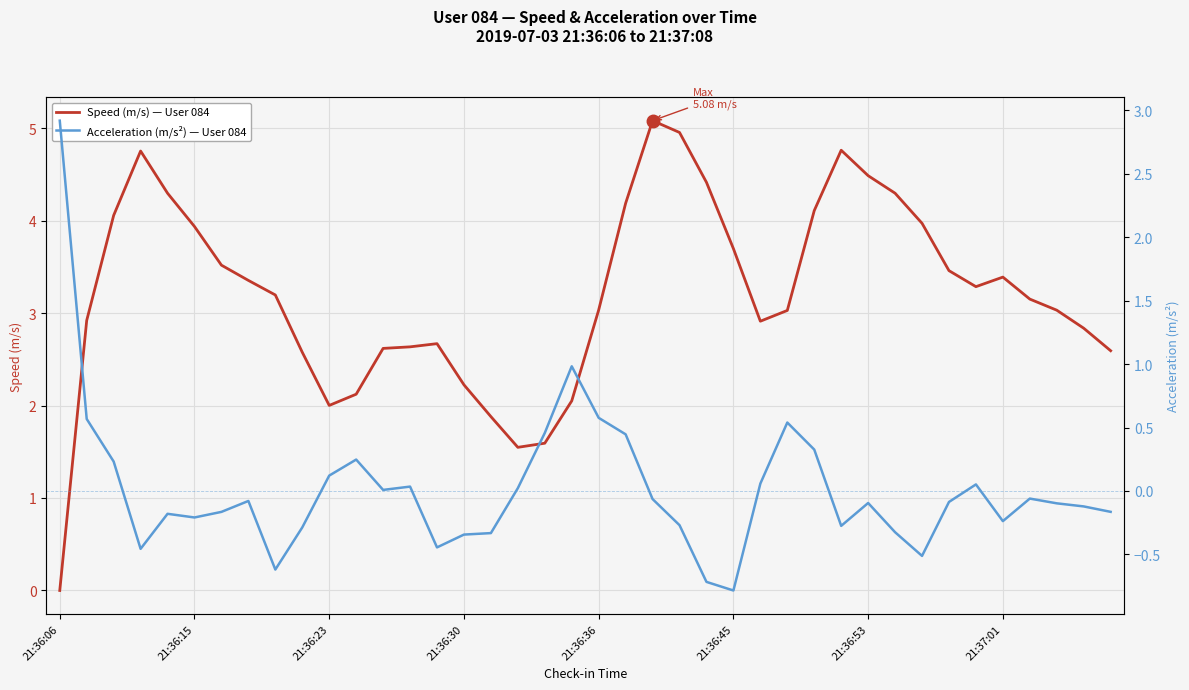

Reading left to right, extract all data points from this chart.

Speed (m/s) — User 084: 0.0	2.9	4.1	4.8	4.3	3.9	3.5	3.4	3.2	2.6	2.0	2.1	2.6	2.6	2.7	2.2	1.9	1.5	1.6	2.0	3.0	4.2	5.1	5.0	4.4	3.7	2.9	3.0	4.1	4.8	4.5	4.3	4.0	3.5	3.3	3.4	3.2	3.0	2.8	2.6
Acceleration (m/s²) — User 084: 2.9	0.6	0.2	-0.5	-0.2	-0.2	-0.2	-0.1	-0.6	-0.3	0.1	0.2	0.0	0.0	-0.4	-0.3	-0.3	0.0	0.5	1.0	0.6	0.4	-0.1	-0.3	-0.7	-0.8	0.1	0.5	0.3	-0.3	-0.1	-0.3	-0.5	-0.1	0.1	-0.2	-0.1	-0.1	-0.1	-0.2